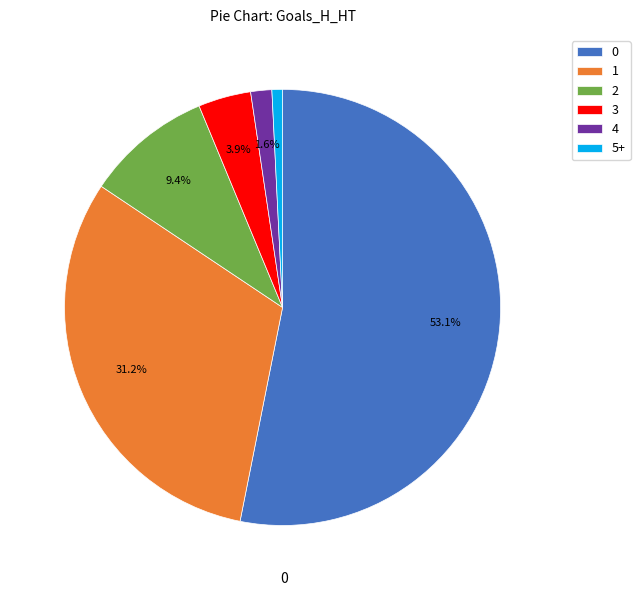

How many segments does this pie chart have?

6